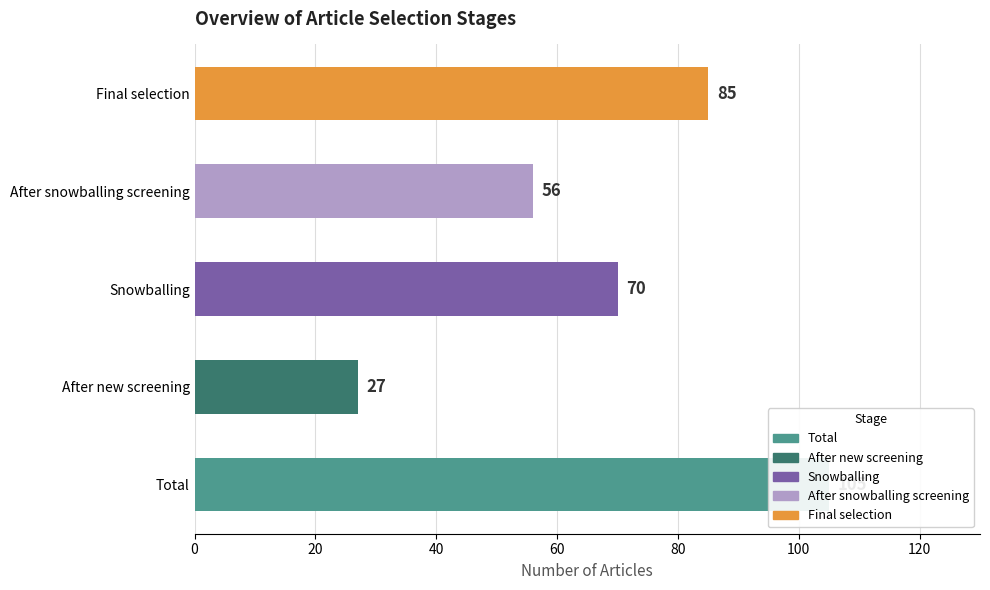

The value at After snowballing screening is 56. True or false?

True